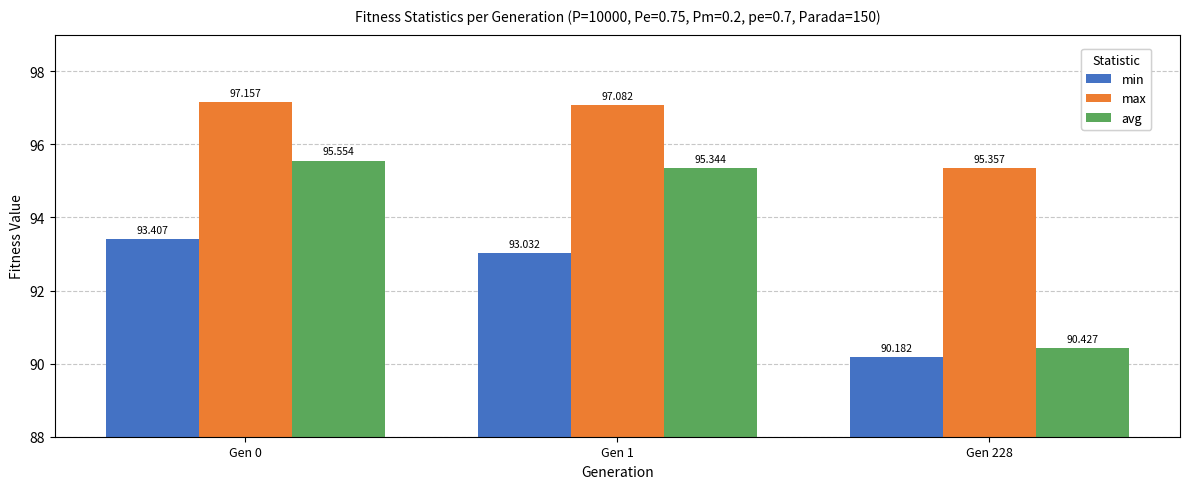

At how many categories does at least one series exceed 96?

2